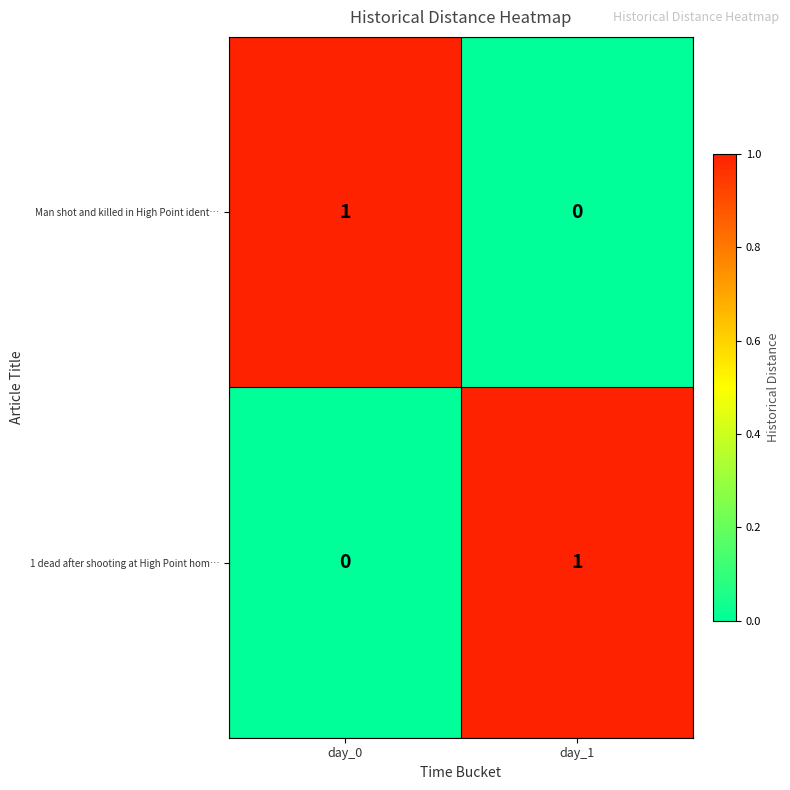

Is it true that 1 dead after shooting at High Point hom… equals 0 at day_0?

True